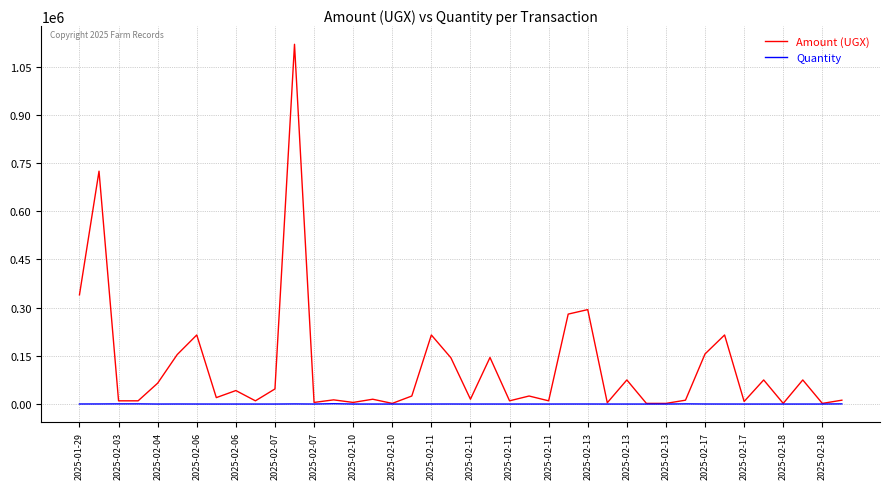

Which series has the largest total across all categories?

Amount (UGX)